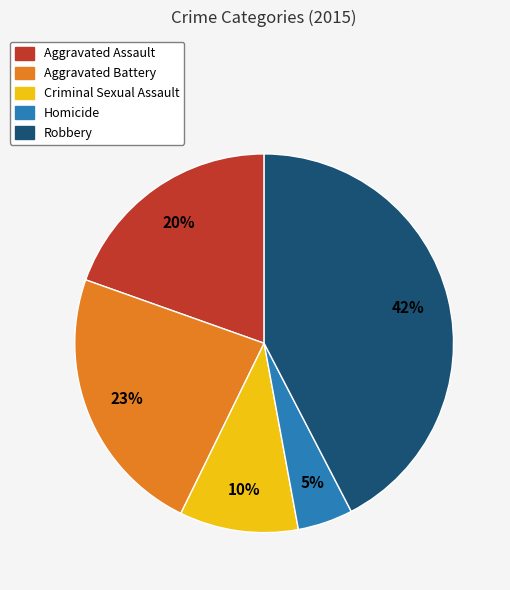

How many slices are in this pie chart?

5